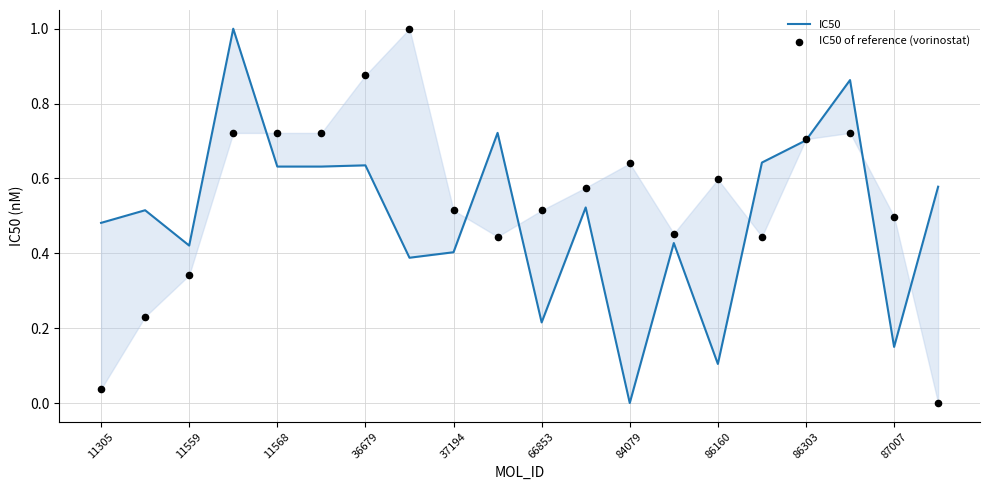

Is the value of IC50 of reference (vorinostat) at 11559 greater than the value of IC50 at 11?

No